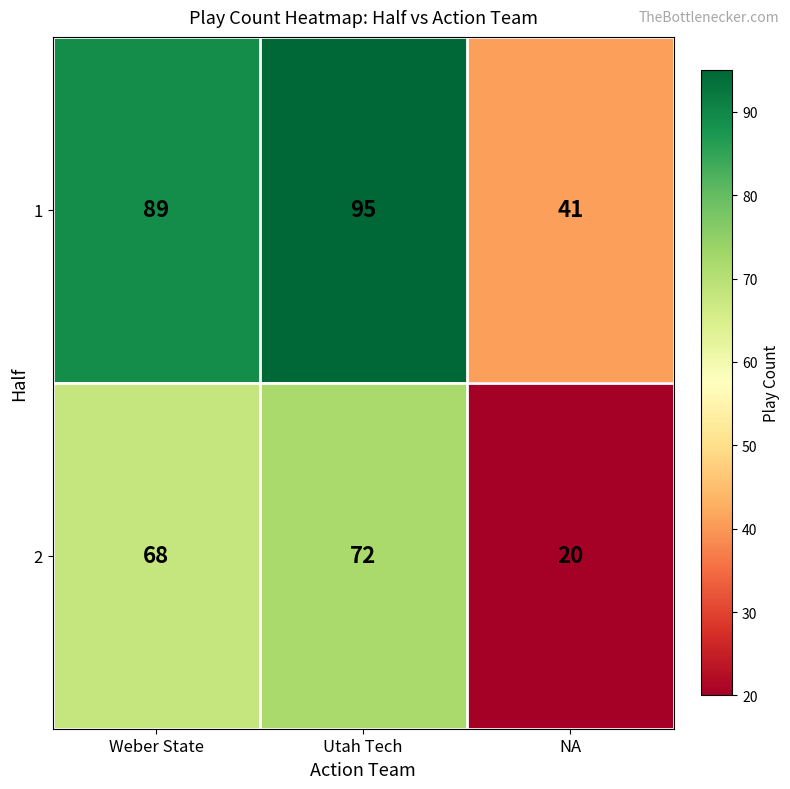

How many distinct data groups are displayed?

2